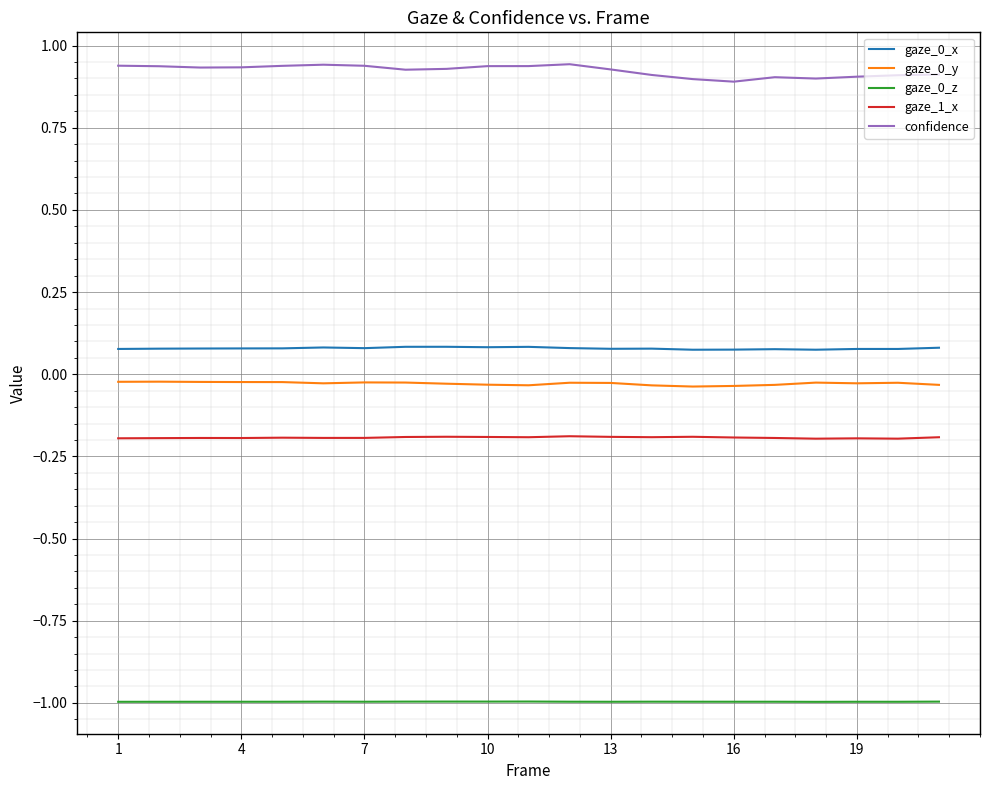

Which series has the largest total across all categories?

confidence